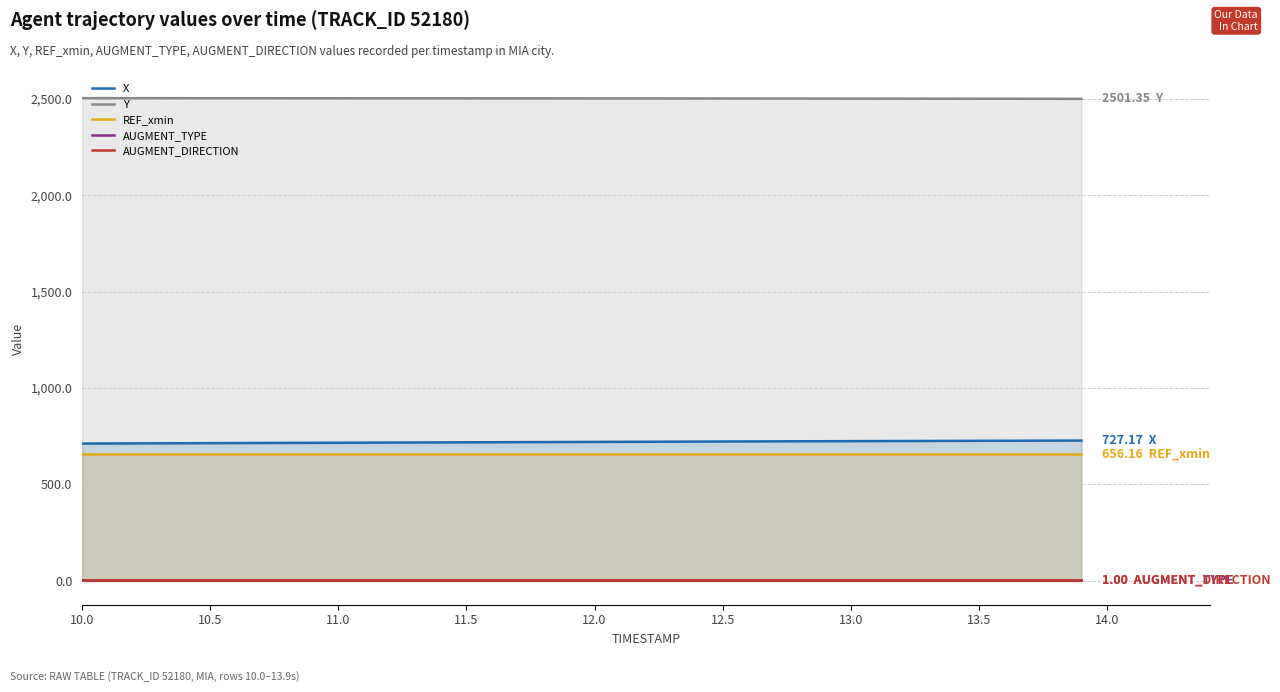

True or false: REF_xmin and AUGMENT_DIRECTION cross at least once.

False